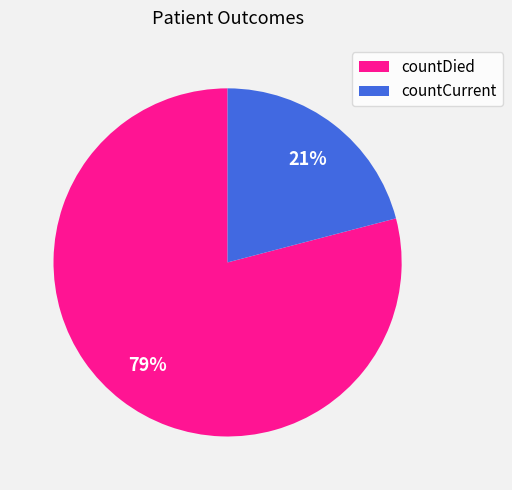

How many segments does this pie chart have?

2